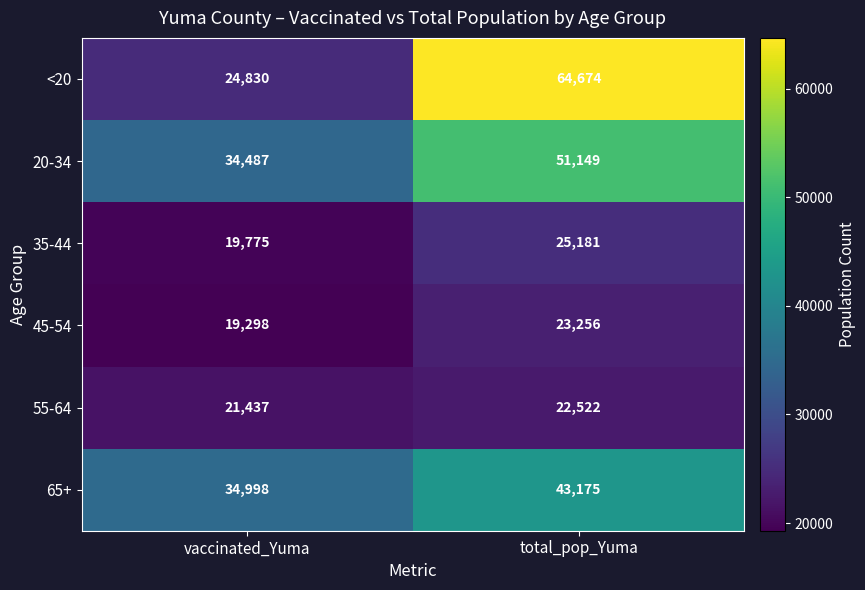

What is the sum of all 65+ values?

78173